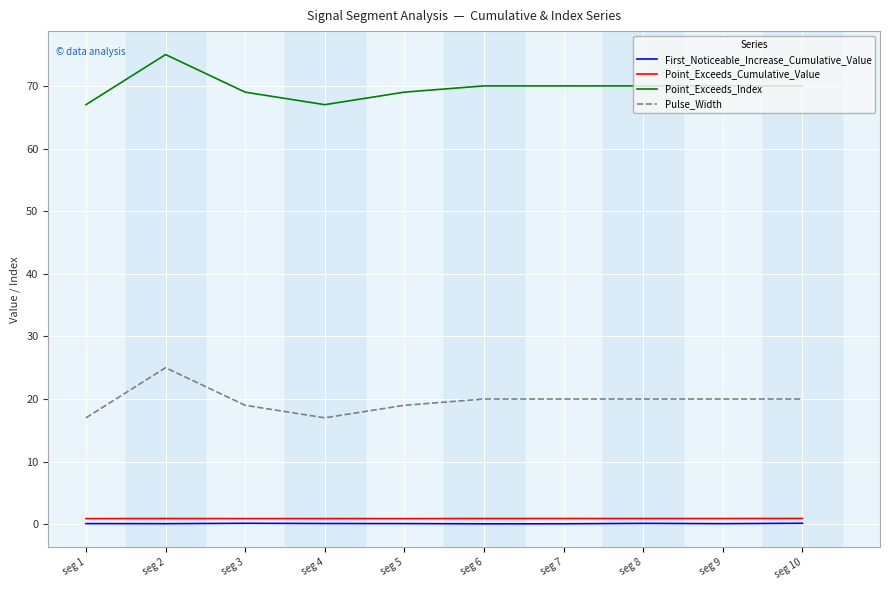

Where does the Point_Exceeds_Index series first go above 70?

seg 2